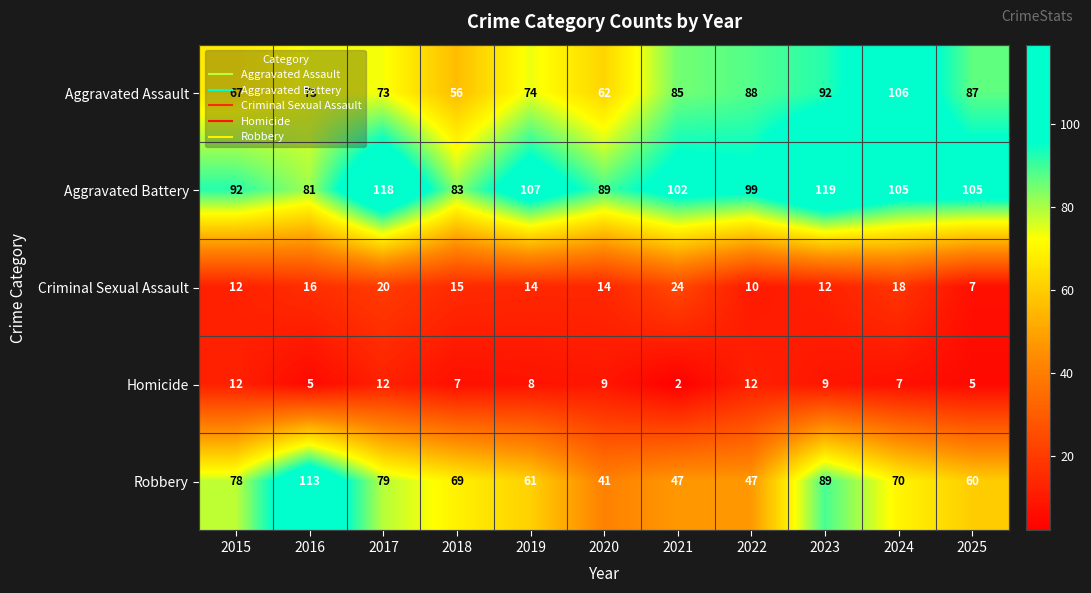

At 2019, list the series in order from largest to smallest.

Aggravated Battery, Aggravated Assault, Robbery, Criminal Sexual Assault, Homicide